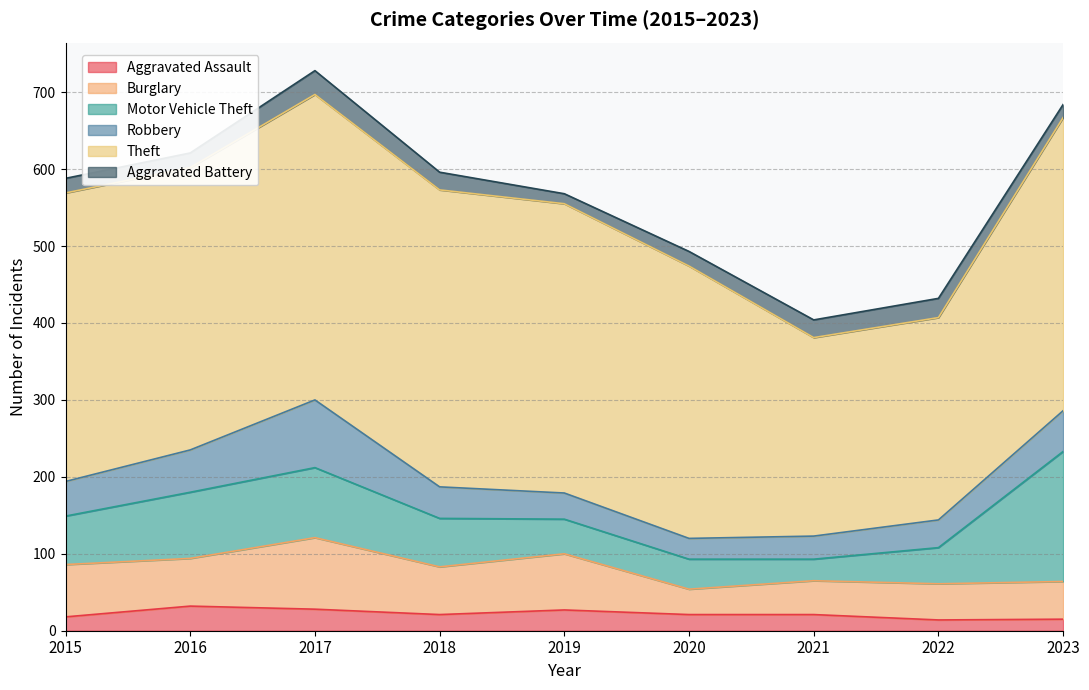

What is the value of the Aggravated Assault point at the 5th from the left?

27